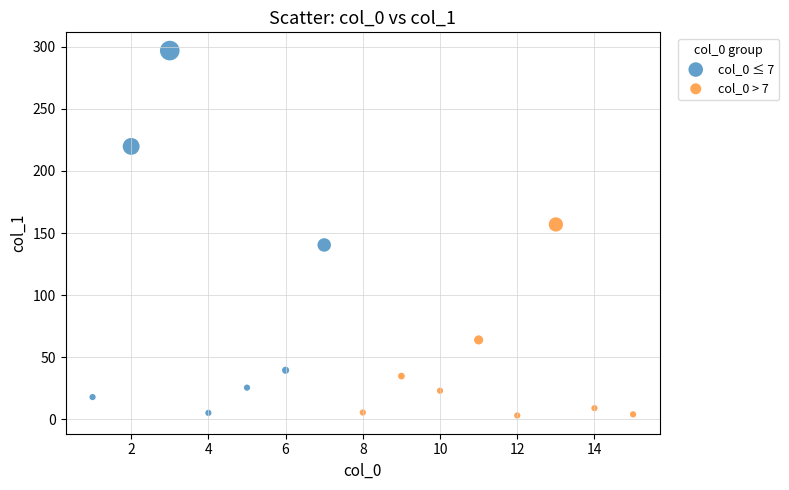

Which series has the widest spread of Y values?

col_0 ≤ 7